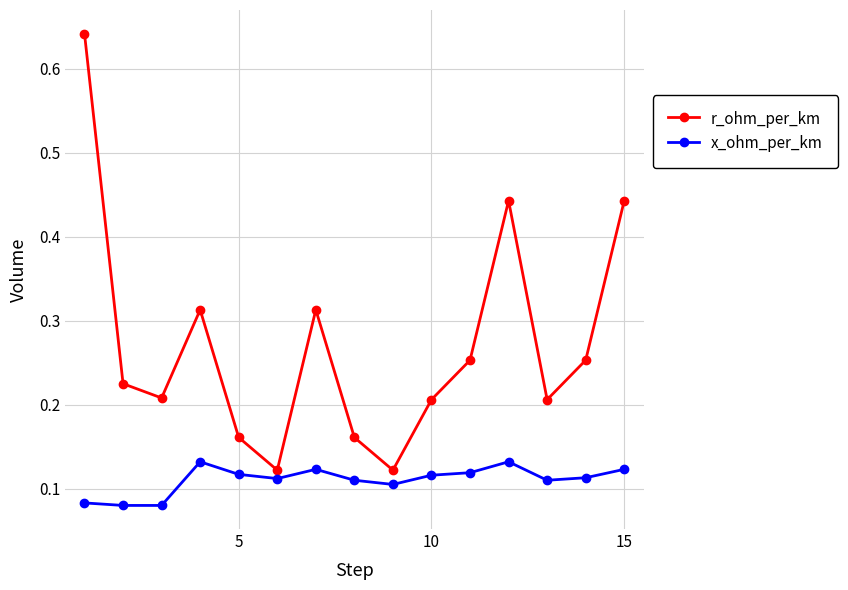

How many lines are shown in the chart?

2